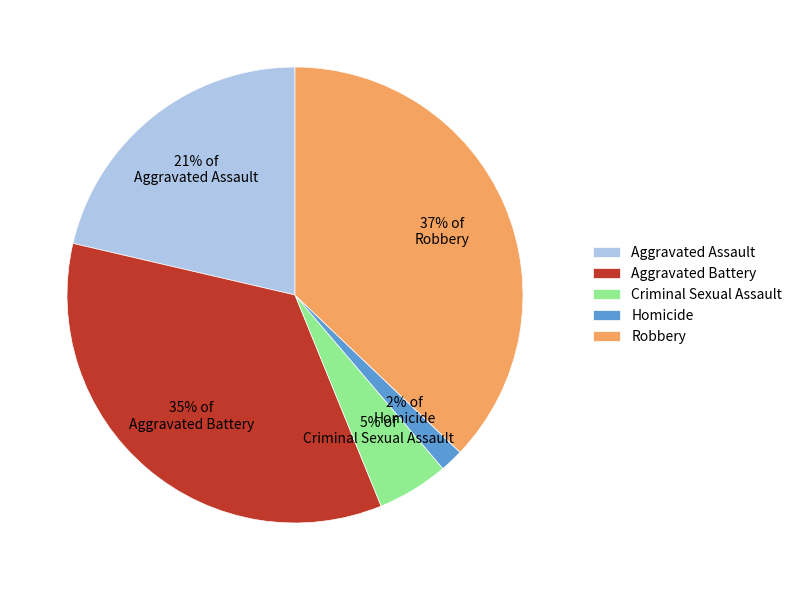

What is the largest slice in the pie chart?

Robbery